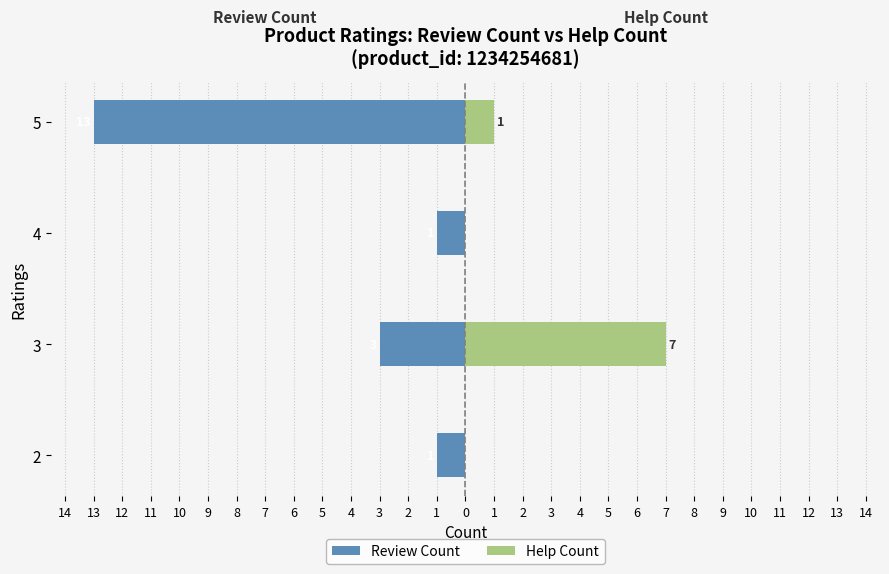

Reading left to right, what are all the values shown in this chart?

Review Count: -1	-3	-1	-13
Help Count: 0	7	0	1